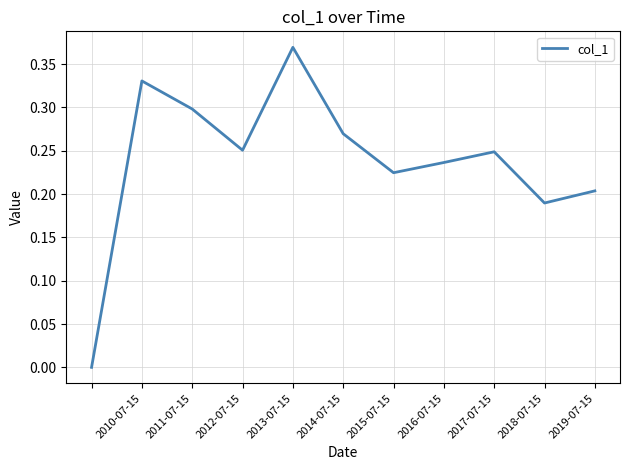

How many lines are shown in the chart?

1